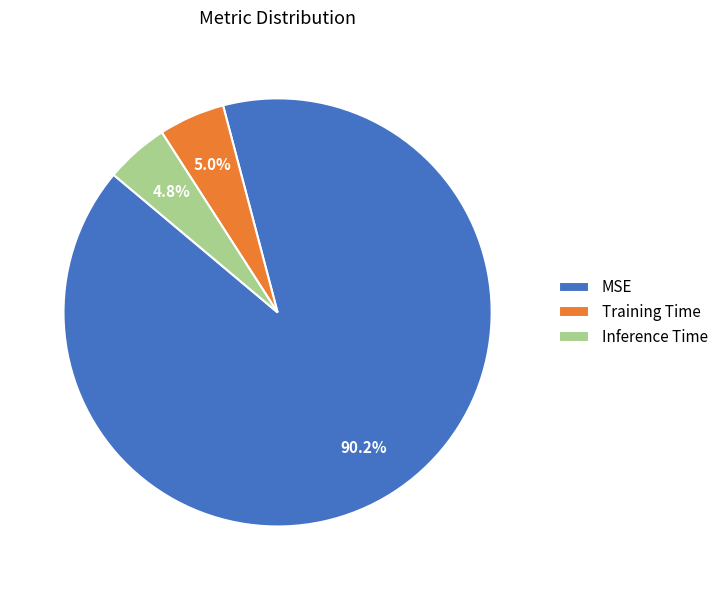

To the nearest percent, what is the average slice percentage?

33%